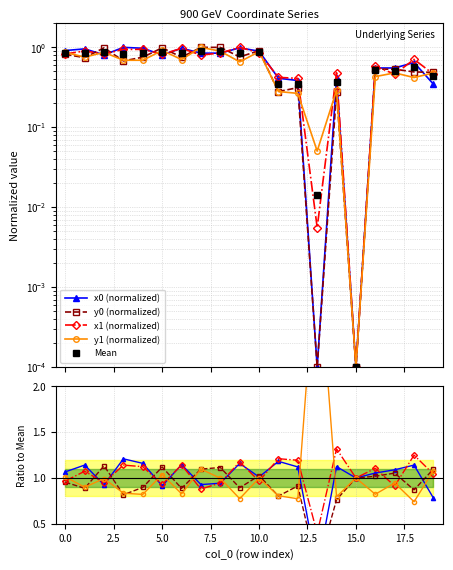

At which category does the chart reach its minimum across all series?

13